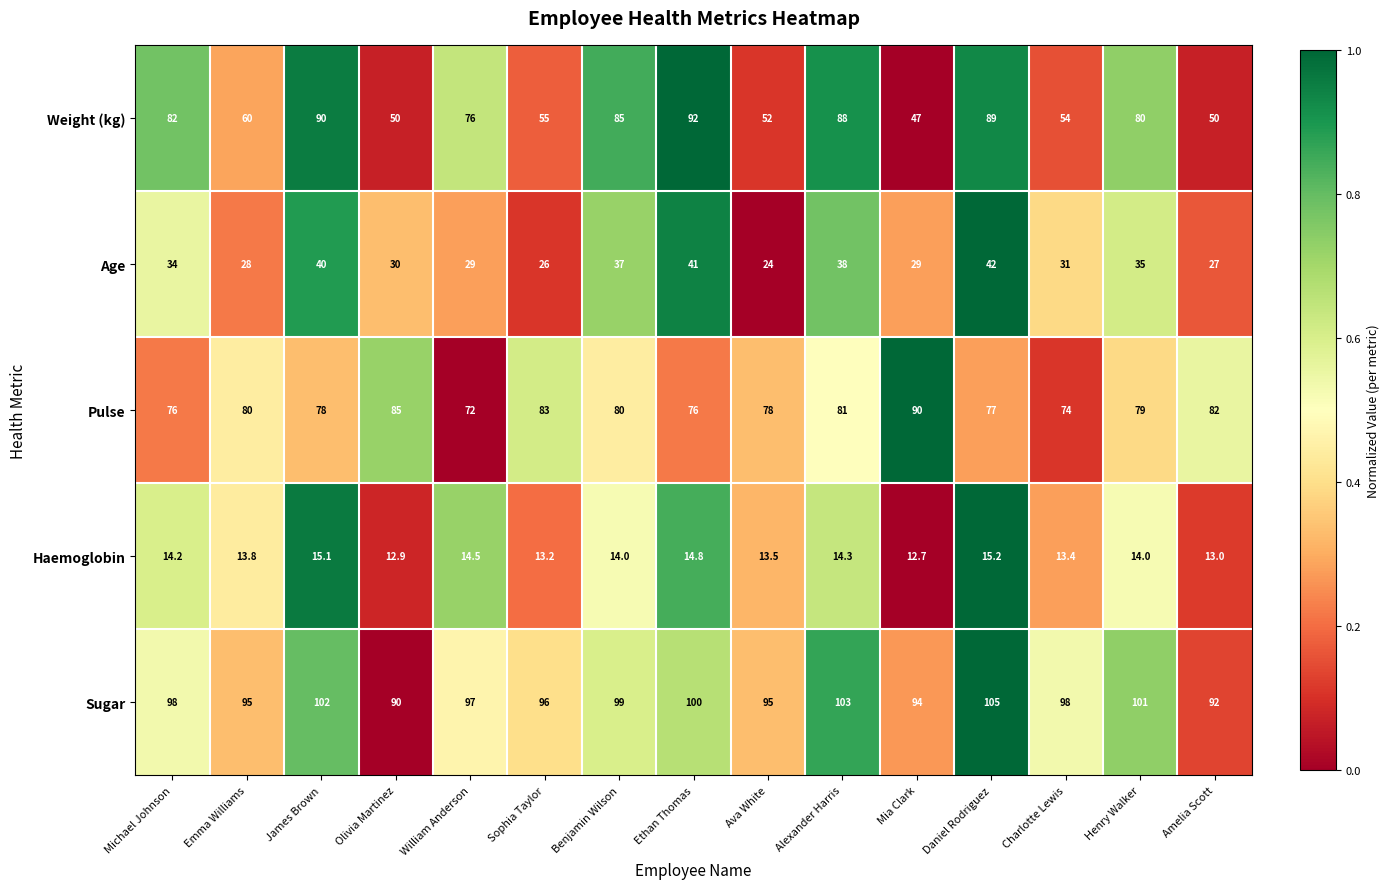

Which series has the widest spread of values?

Weight (kg)